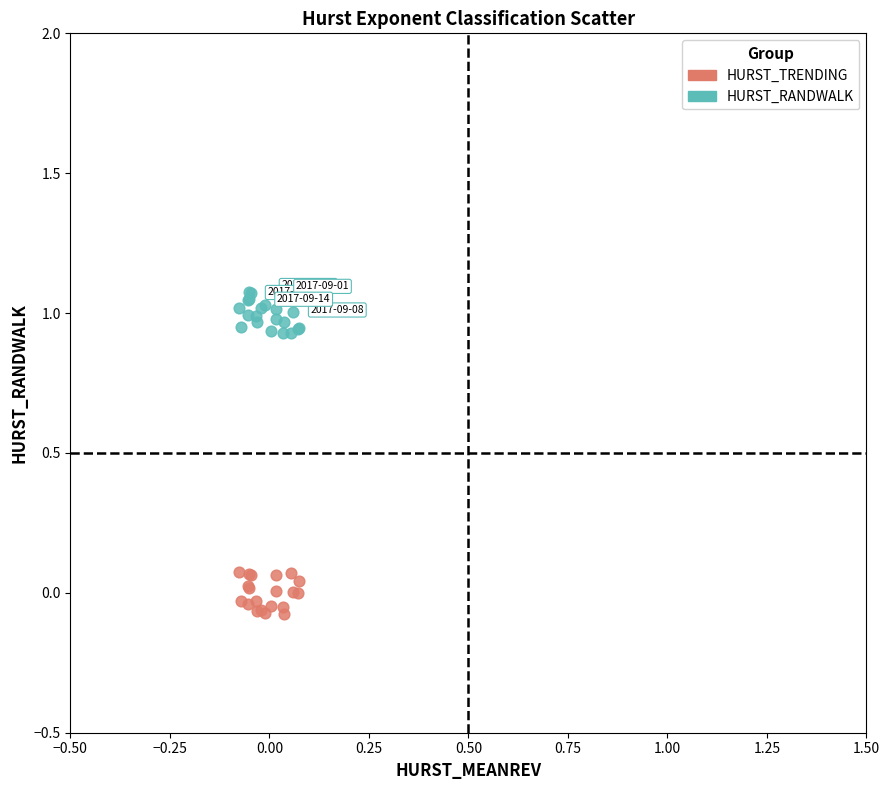

Which series reaches the maximum Y coordinate?

HURST_RANDWALK